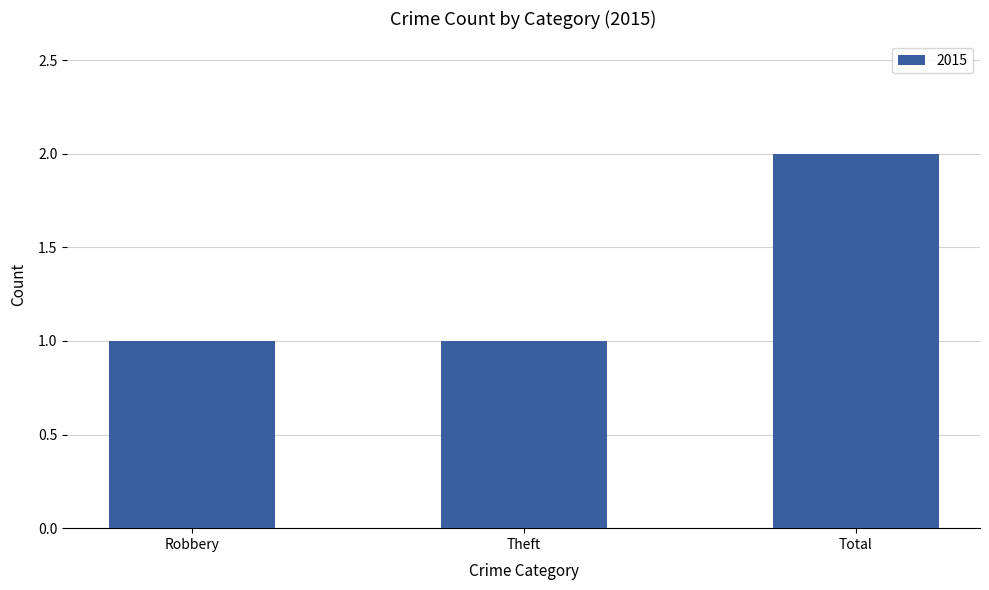

What is the ratio of the value at Robbery to the value at Total?

0.5